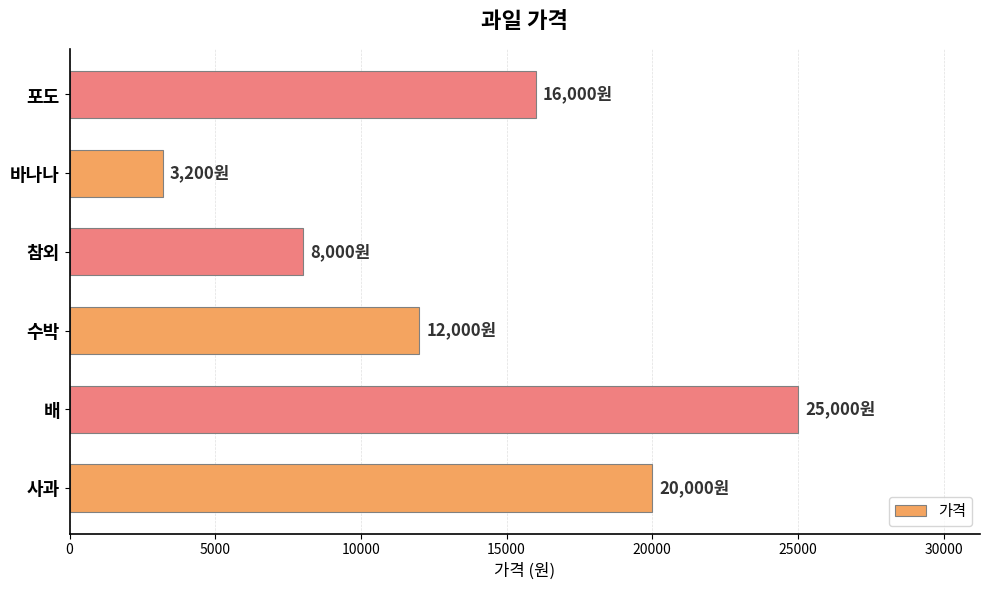

Reading bottom to top, extract all data points from this chart.

20000	25000	12000	8000	3200	16000